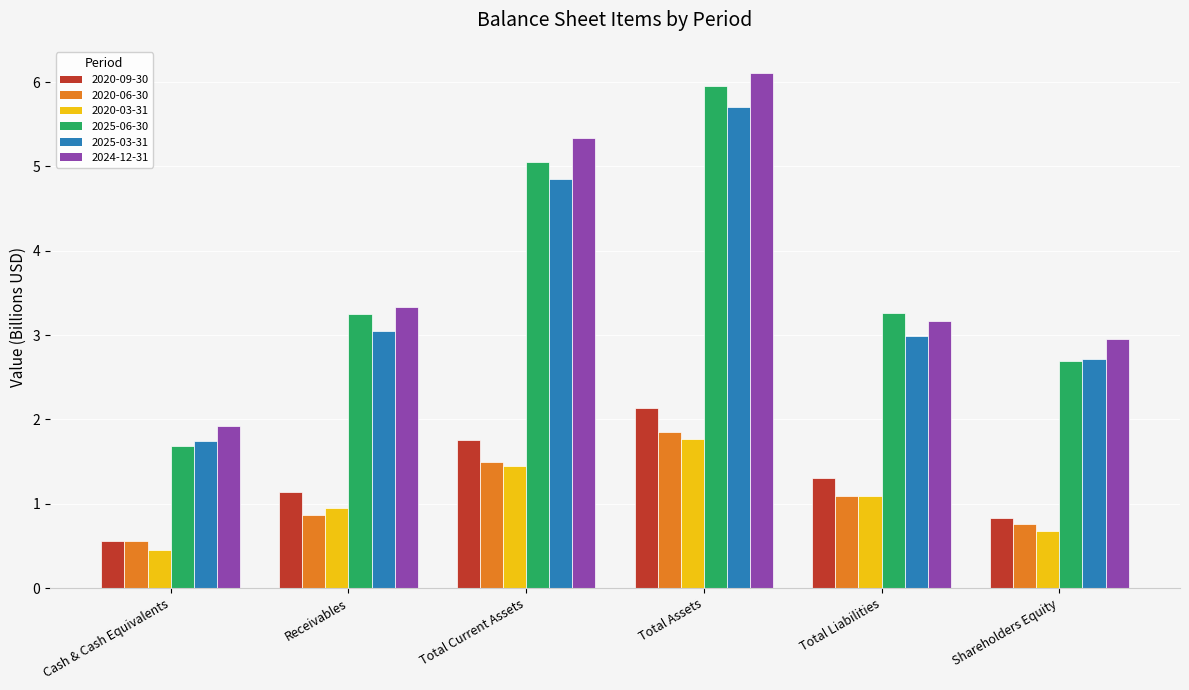

Is it true that 2020-06-30 equals 0.8 at Shareholders Equity?

True